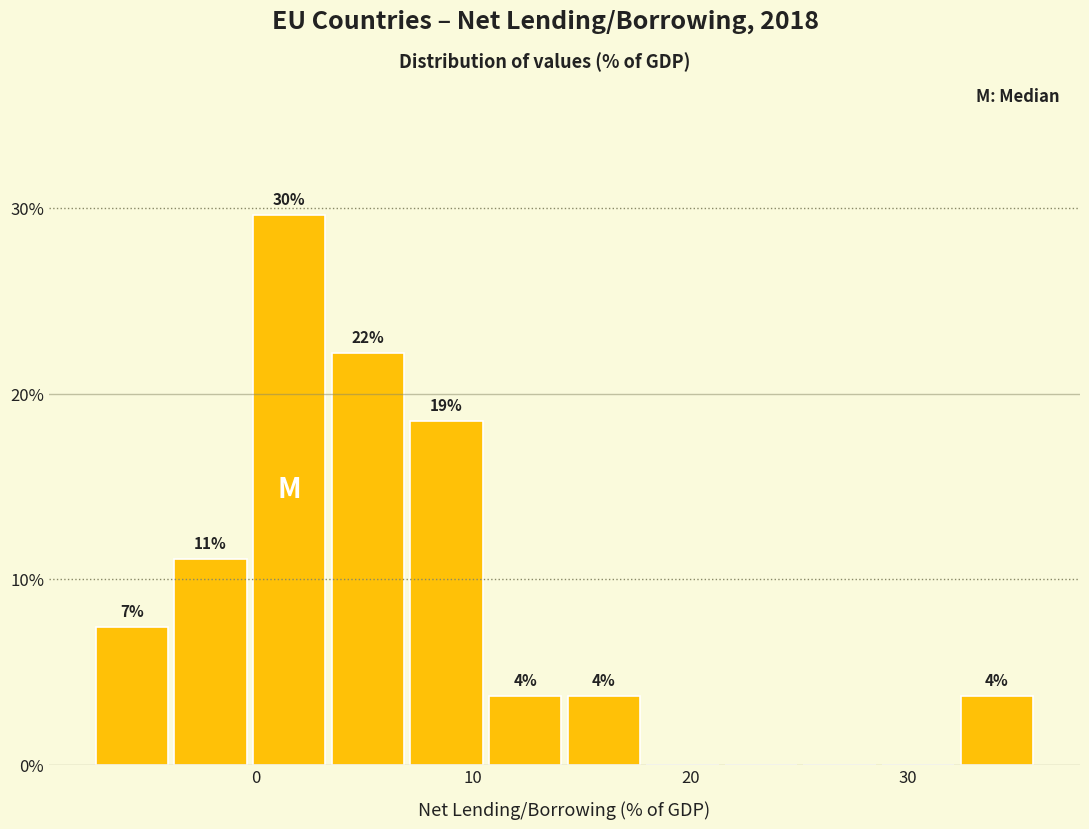

Around what value on the x-axis is the tallest bar? Give the approximate position of its centre, as read against the axis.

2